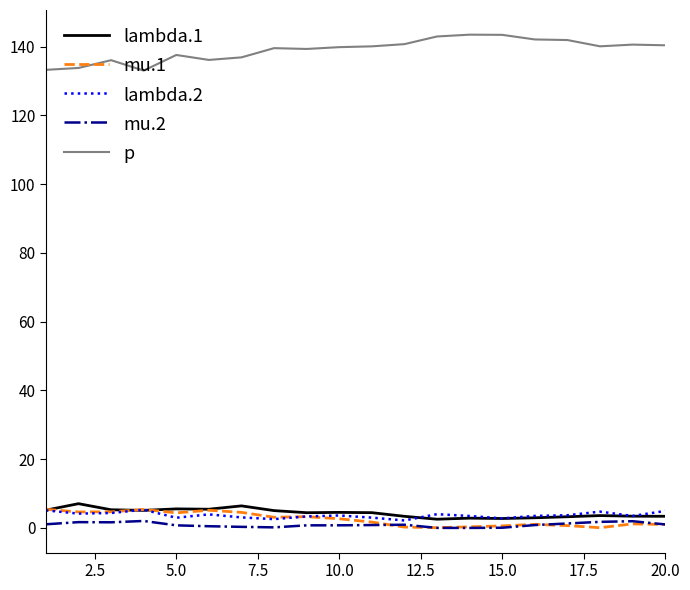

True or false: p and mu.2 intersect in this chart.

False